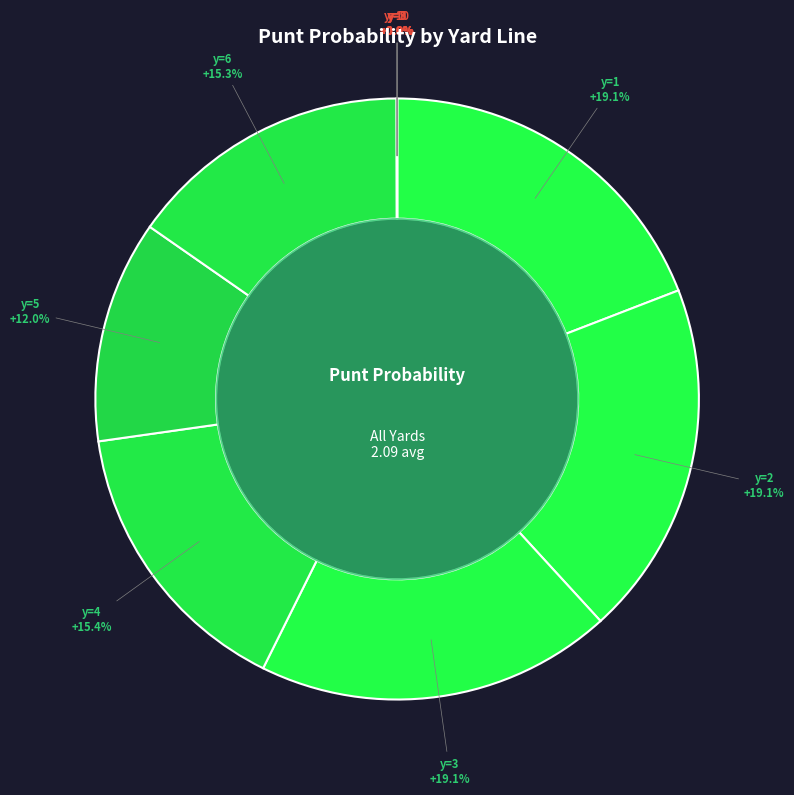

Do y=2 and y=3 together represent more than half of the pie?

No